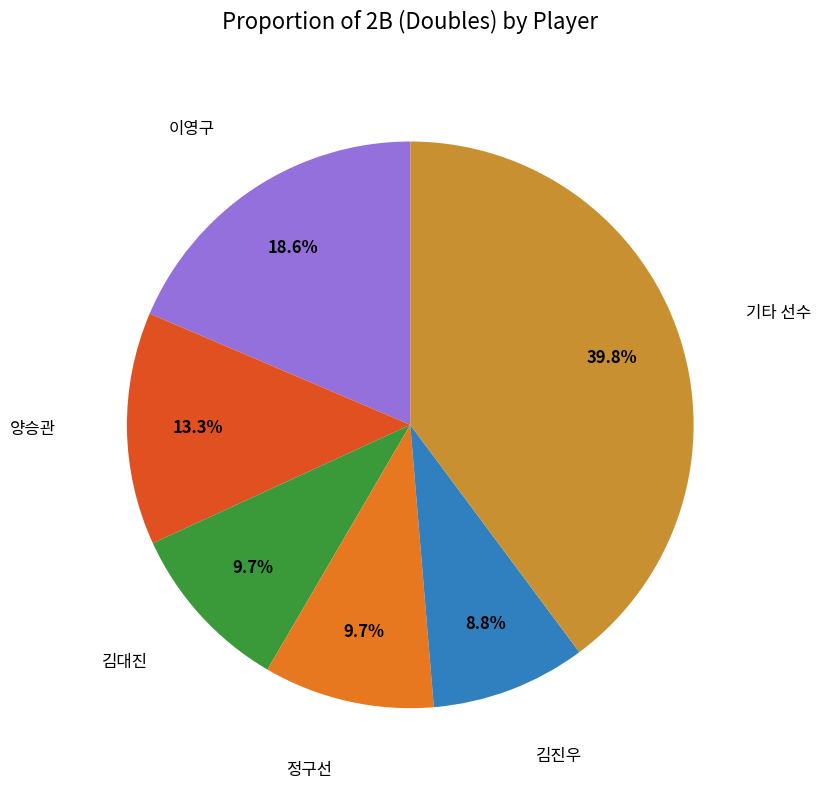

Is there any slice that represents more than half of the pie?

No